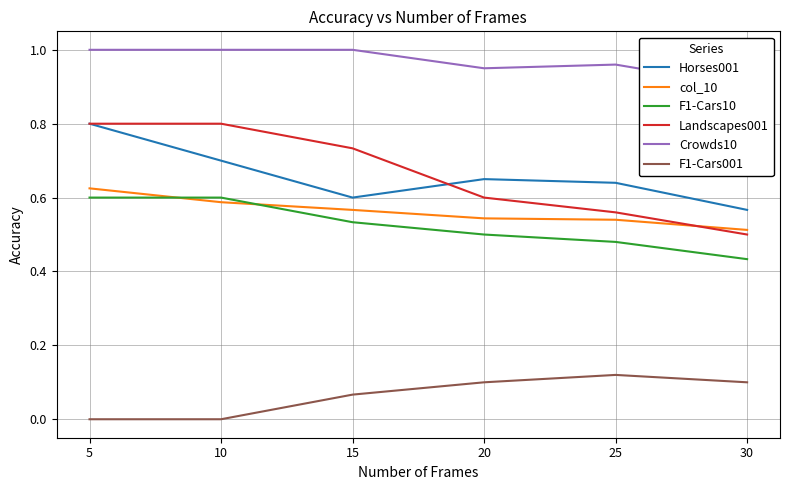

The Crowds10 series shows 0.6 at 30. True or false?

False